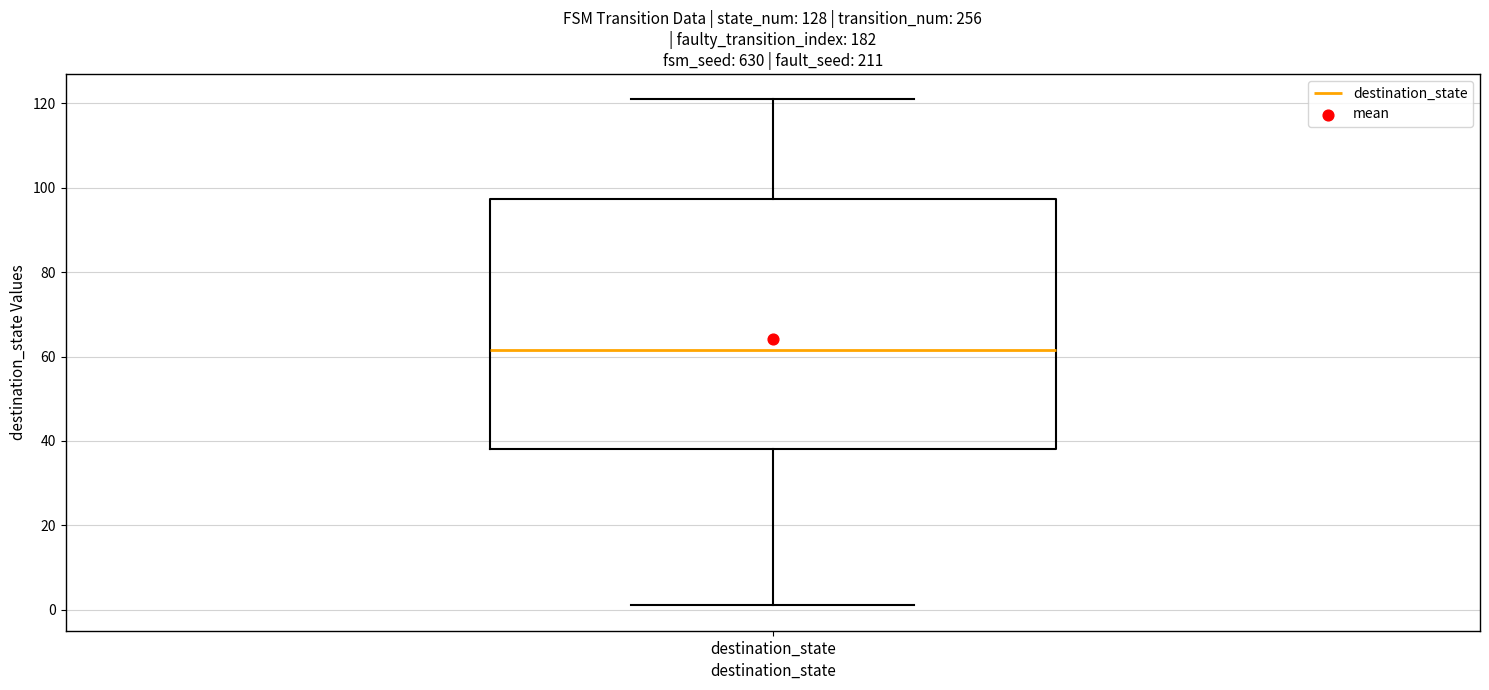

Read this box plot against the y-axis: the position of the median line, the range covered by the box, and the ends of both whiskers. The values are not printed on the chart, so give them approximately, as read against the axis.

median 62, box 38 to 98, whiskers 2 to 122